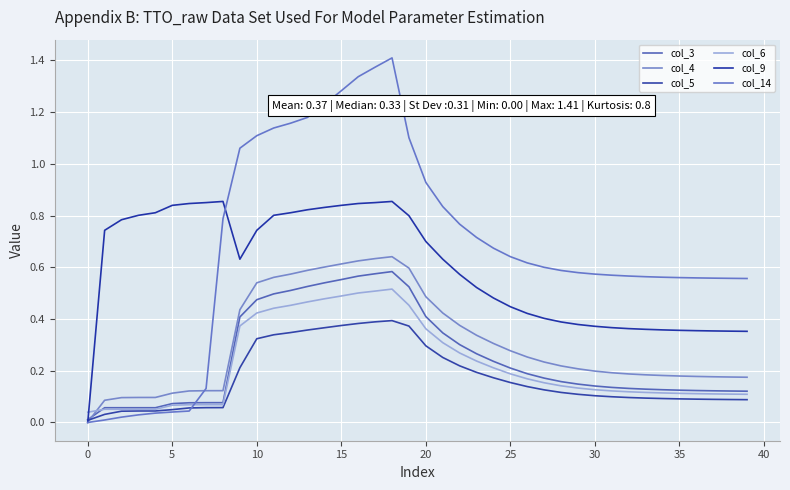

How many lines are shown in the chart?

6